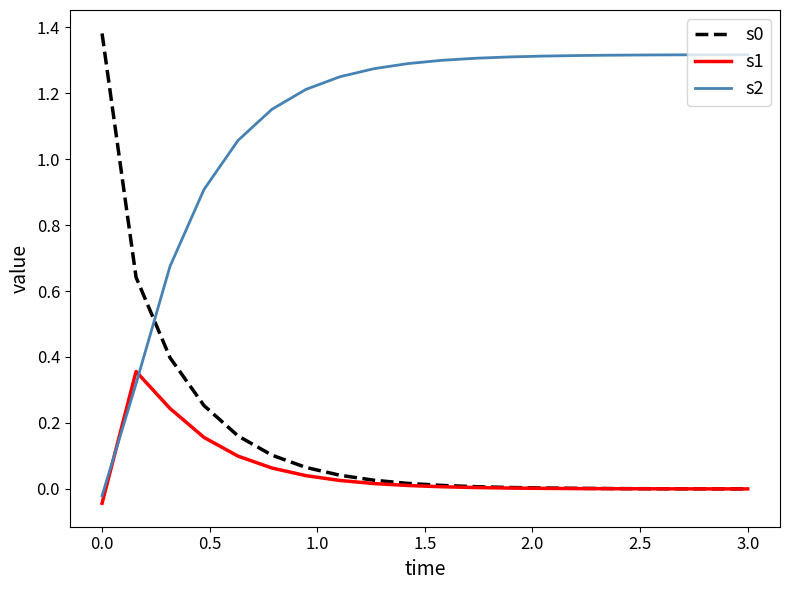

Which series has the largest total across all categories?

s2